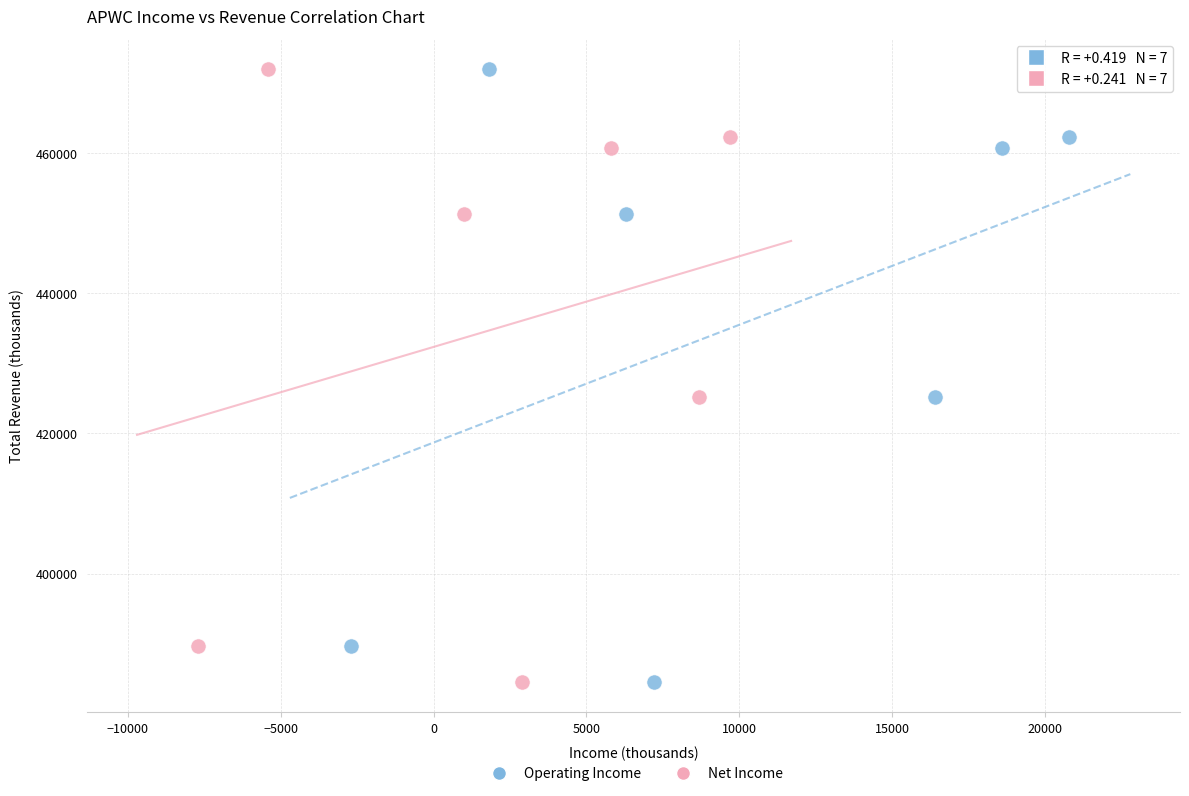

What are all the series names shown in the legend?

Operating Income, Net Income